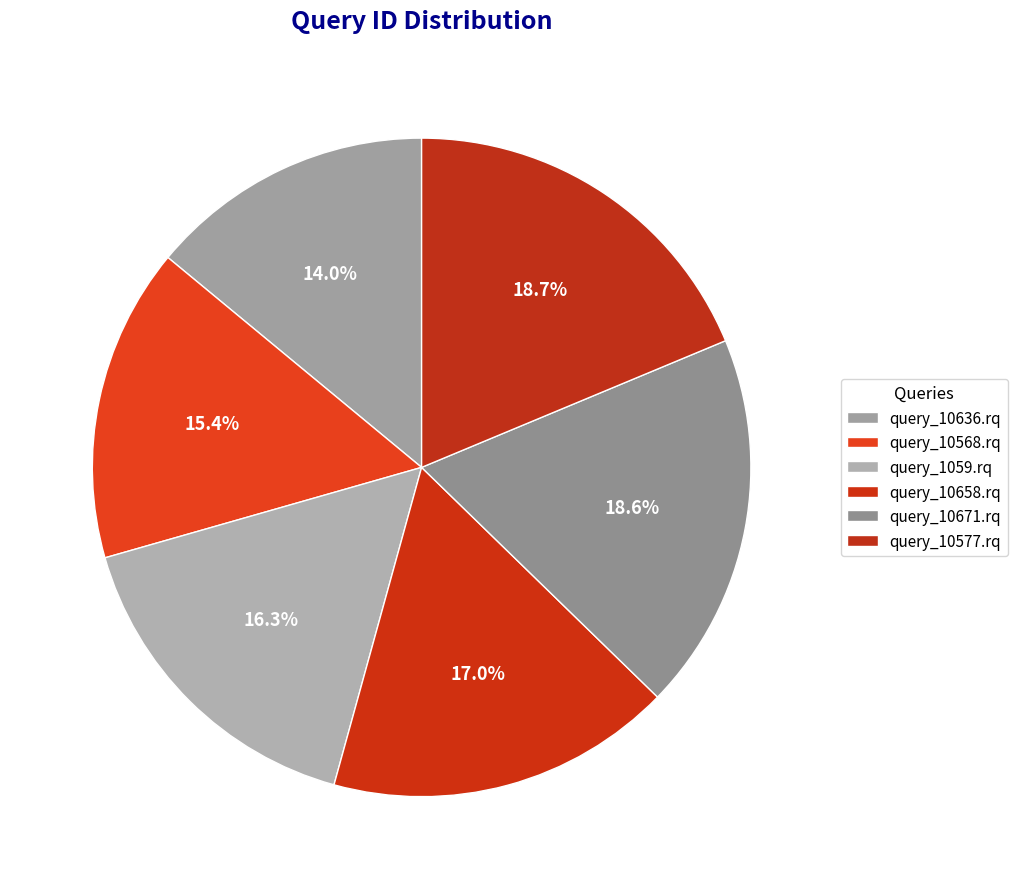

To the nearest percent, what is the difference between the largest and smallest slice percentages?

5%